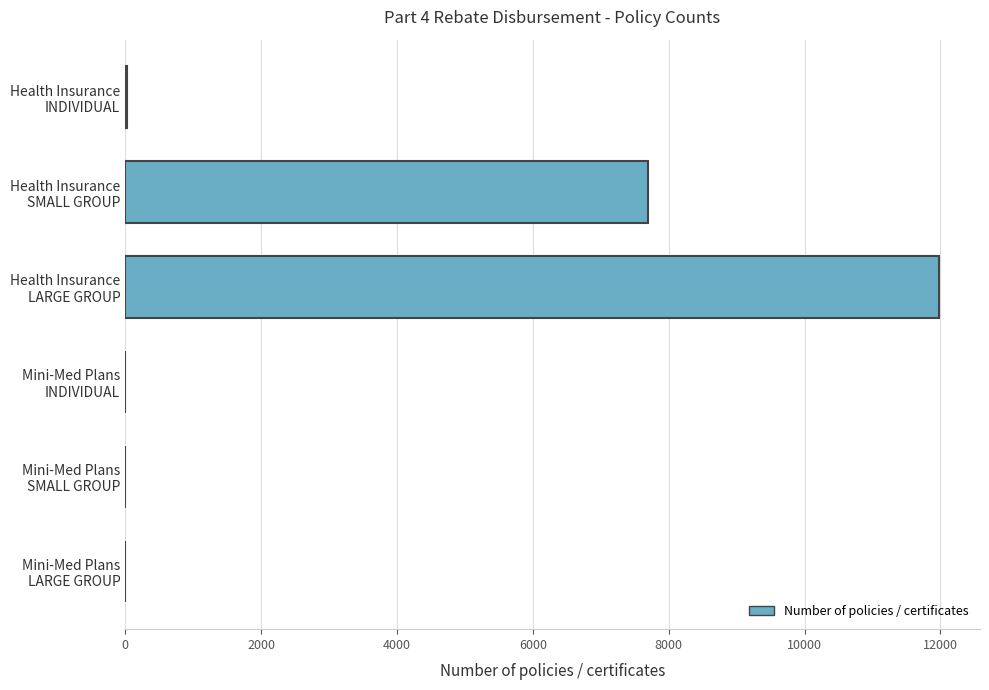

How many series are shown in this chart?

1